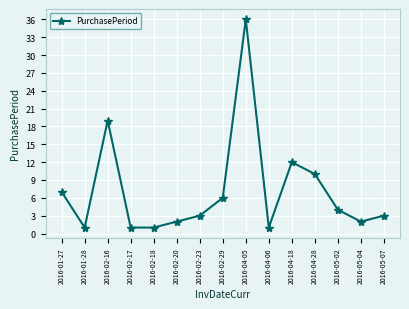

What is the sum of all values?

108